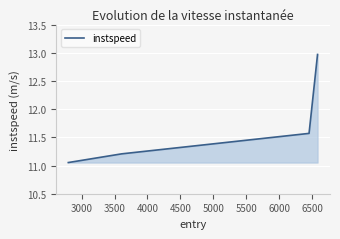

What is the sum of all values?

46.8